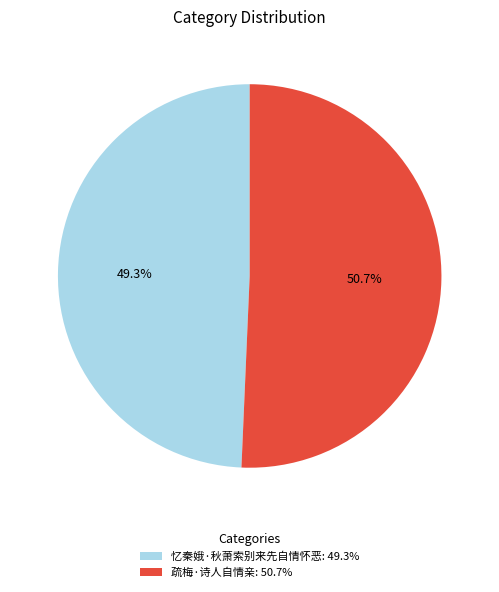

Is it true that 忆秦娥·秋萧索别来先自情怀恶 is 40% of the pie?

False